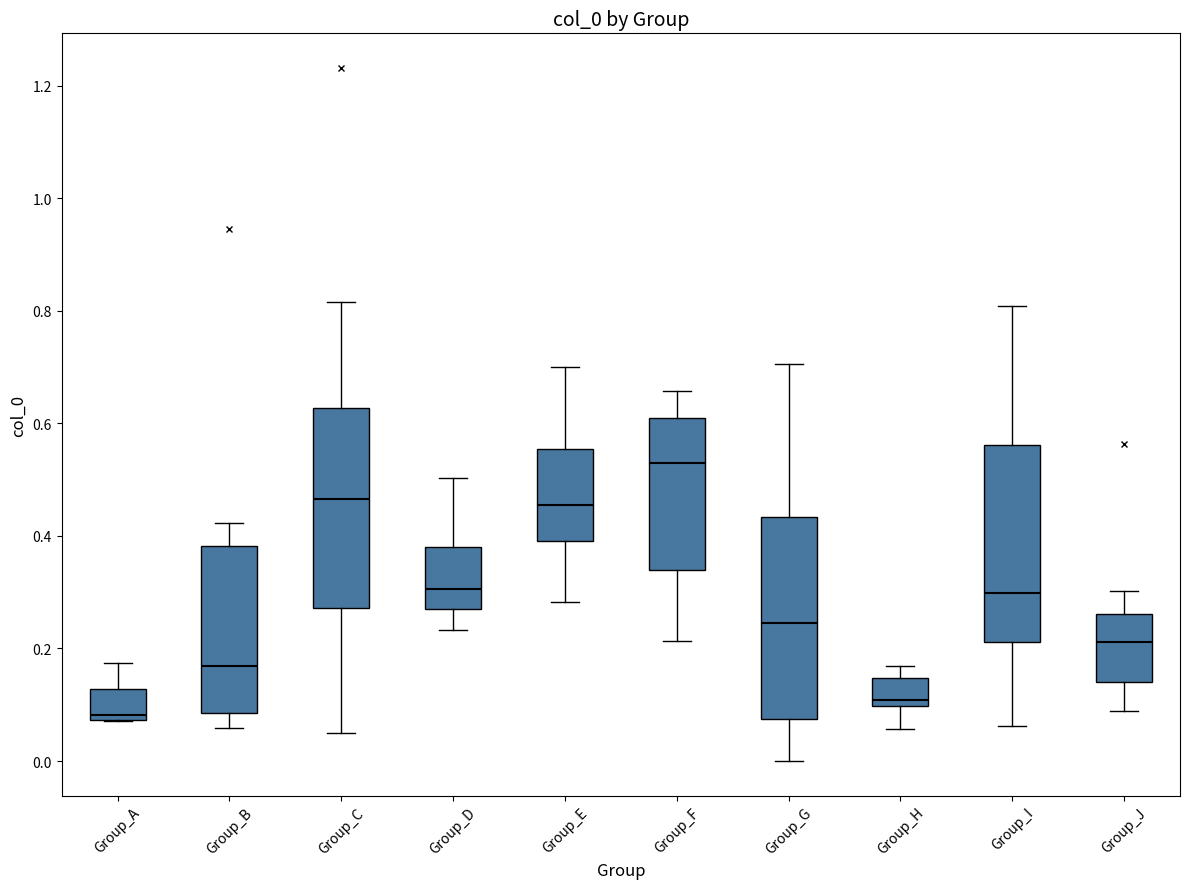

Where does the lower whisker of the box for Group_G end on the y-axis? The values are not printed on the chart, so give them approximately, as read against the axis.

0.00